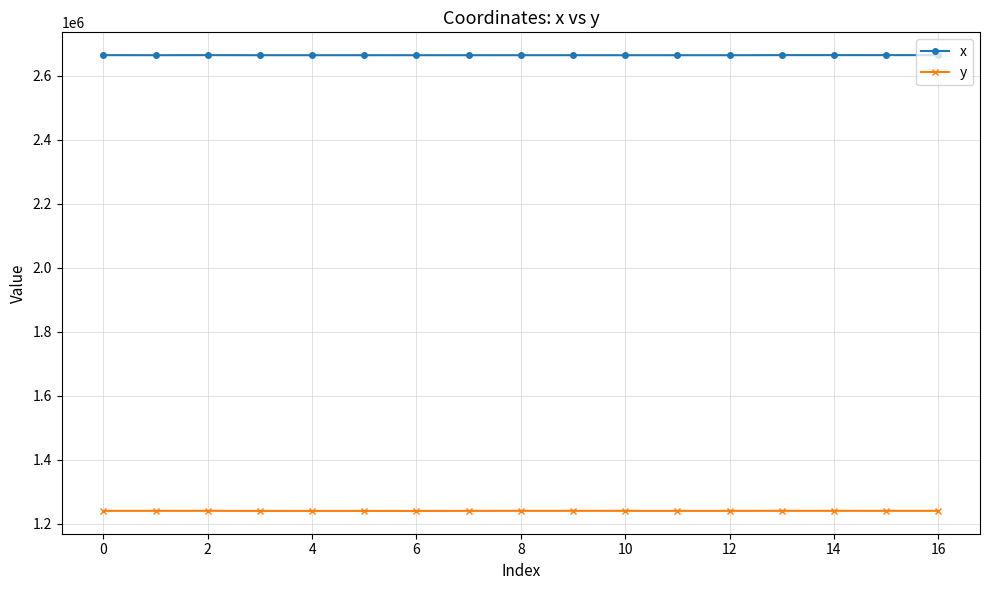

Which series has the largest total across all categories?

x